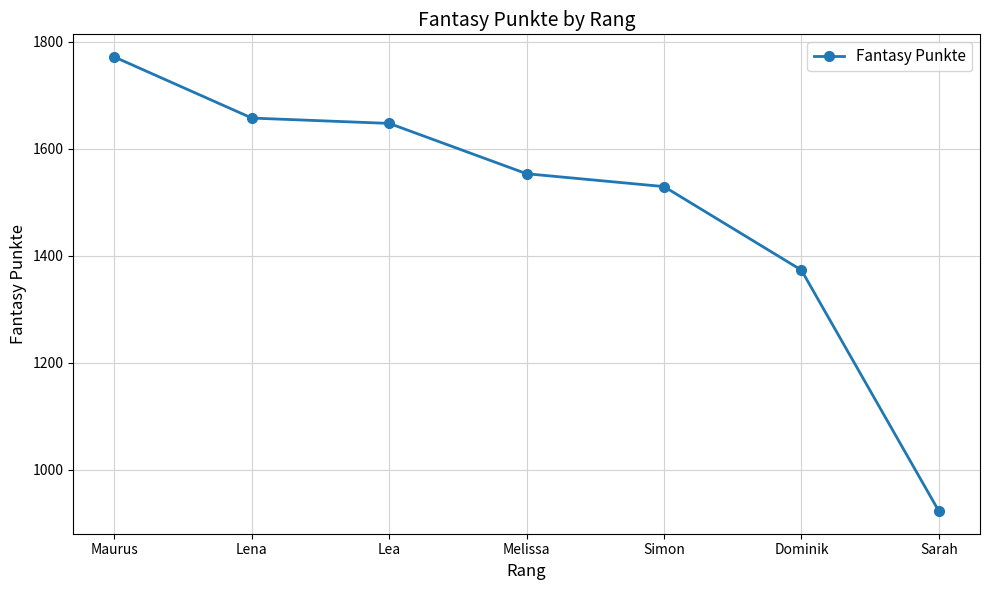

Reading left to right, what are all the values shown in this chart?

Maurus=1771	Lena=1657	Lea=1647	Melissa=1553	Simon=1529	Dominik=1373	Sarah=923